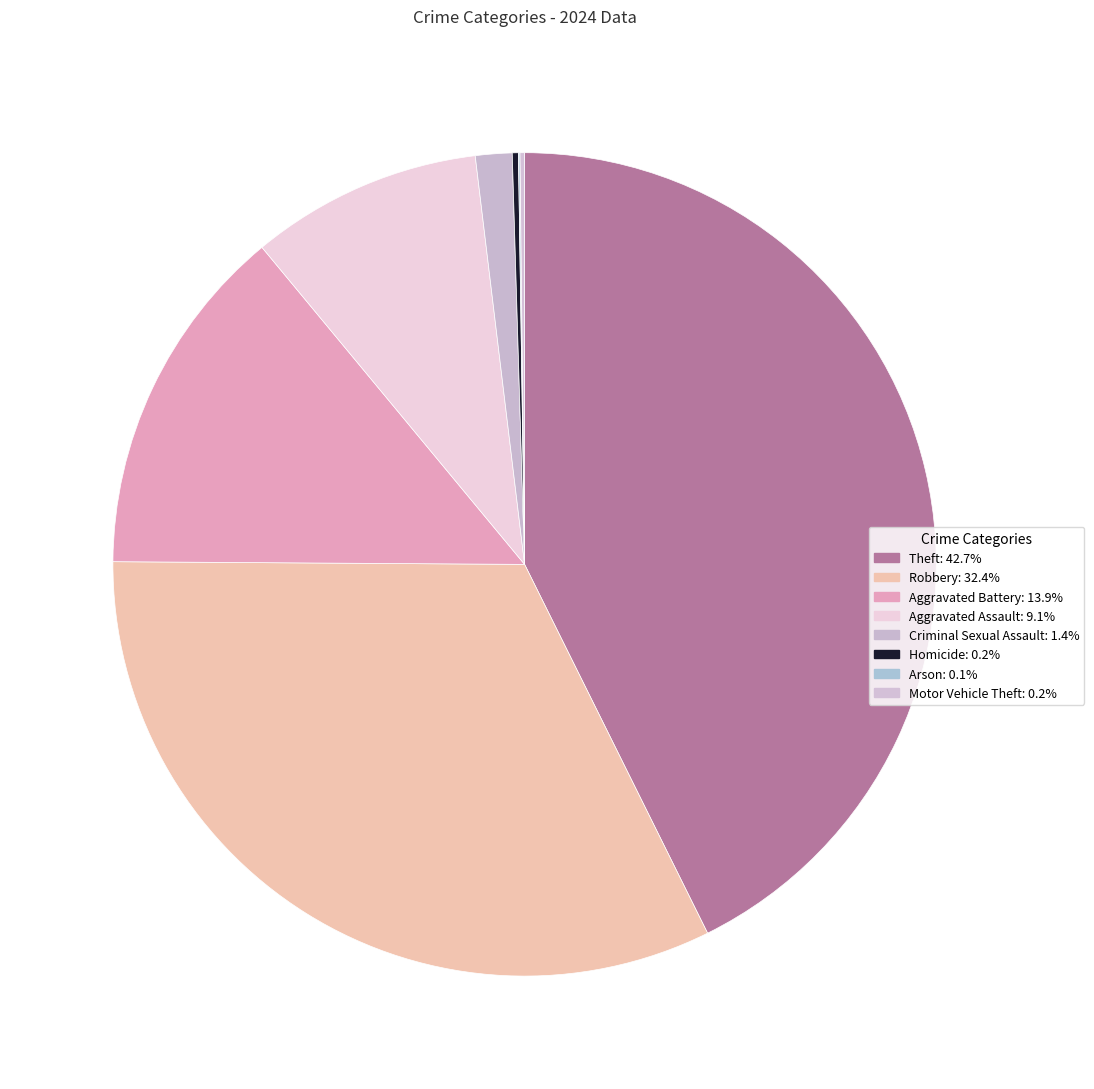

What is the smallest slice in the pie chart?

Arson